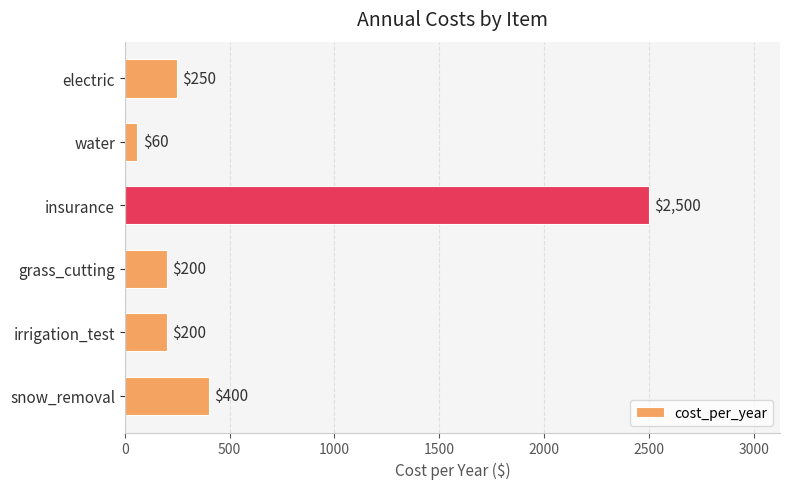

What is the maximum value shown in the chart?

2500